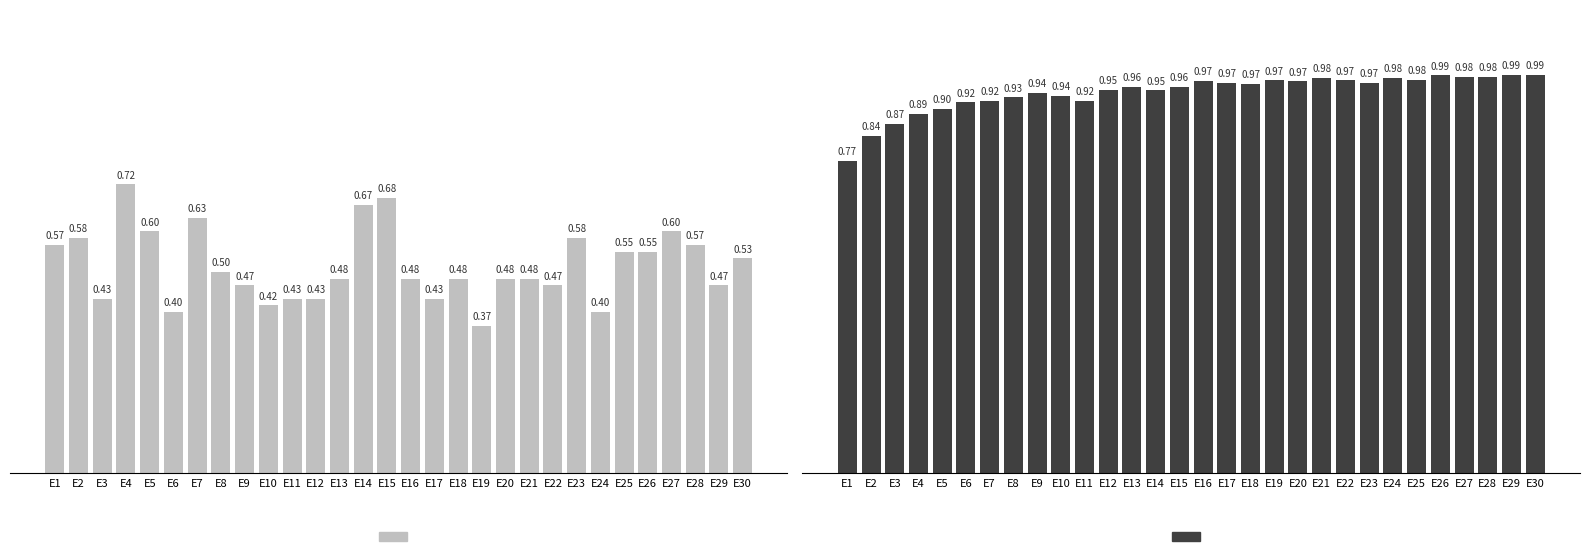

What is the value of the train_accuracy bar at the 24th from the left?

1.0